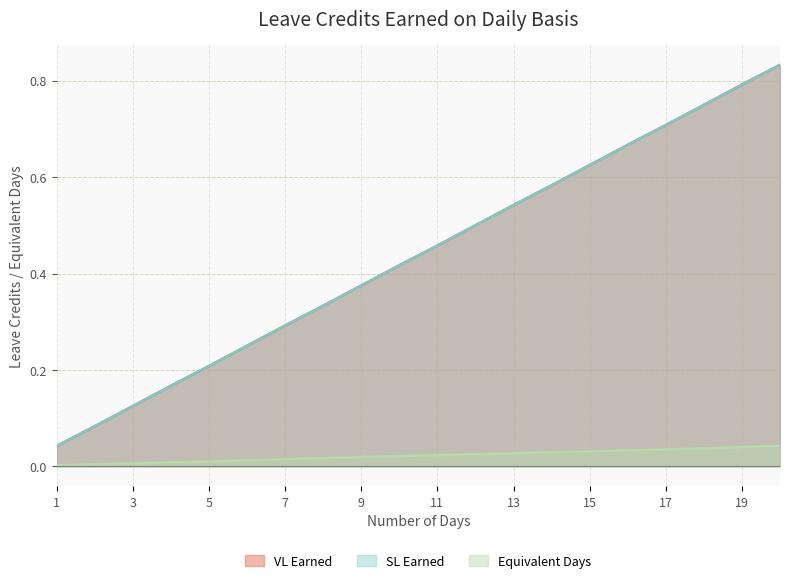

What is the total value across all series at 17?

1.5